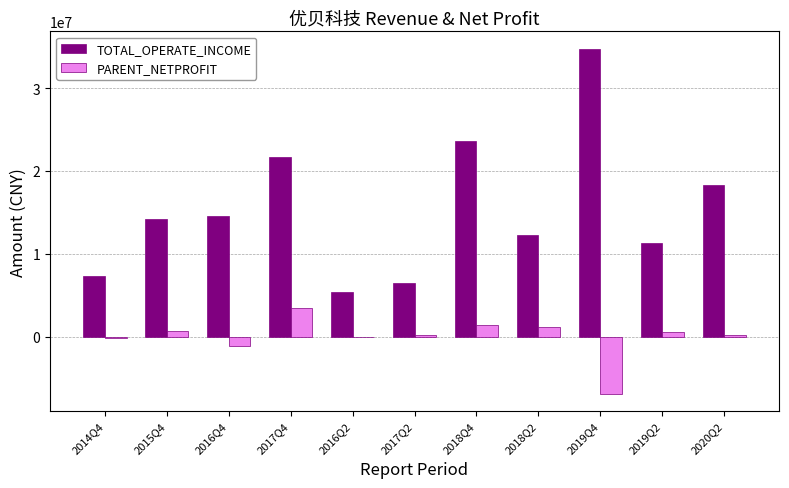

Where is PARENT_NETPROFIT nearest to the value -1735285?

2016Q4